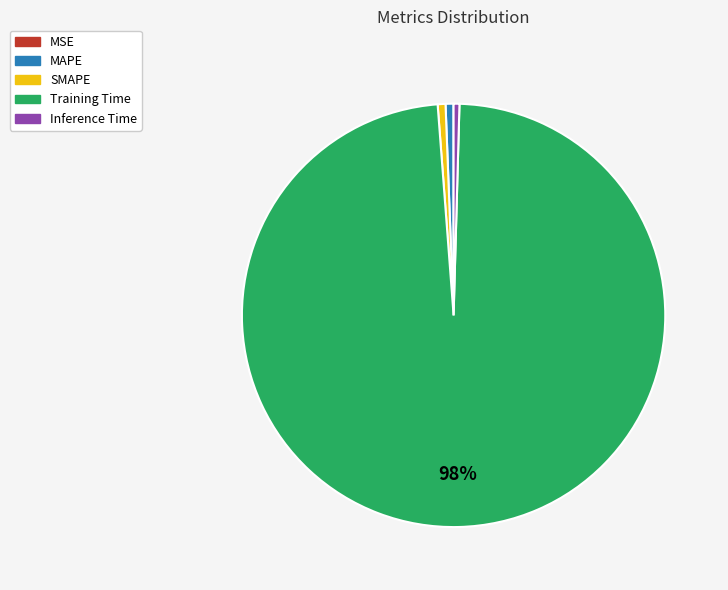

Is there a majority slice in this chart?

Yes